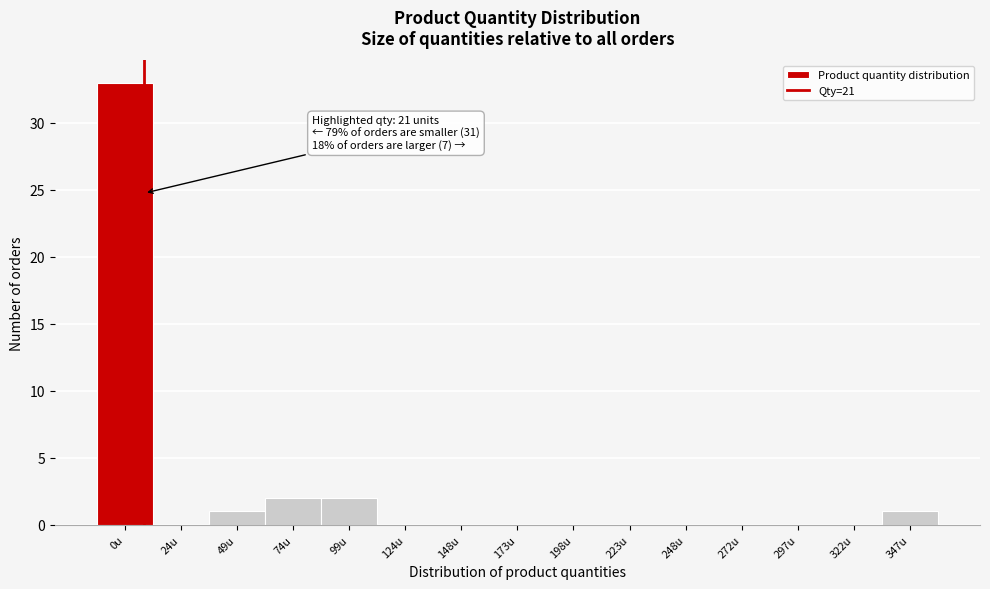

Reading left to right, what are all the values shown in this chart?

0u=33	24u=0	49u=1	74u=2	99u=2	124u=0	148u=0	173u=0	198u=0	223u=0	248u=0	272u=0	297u=0	322u=0	347u=1